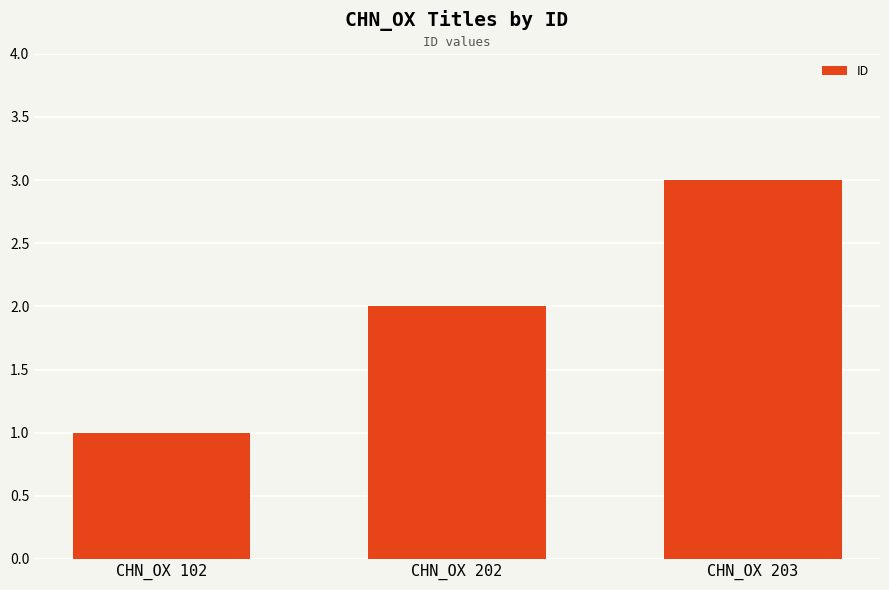

What is the difference between the maximum and second lowest values?

1